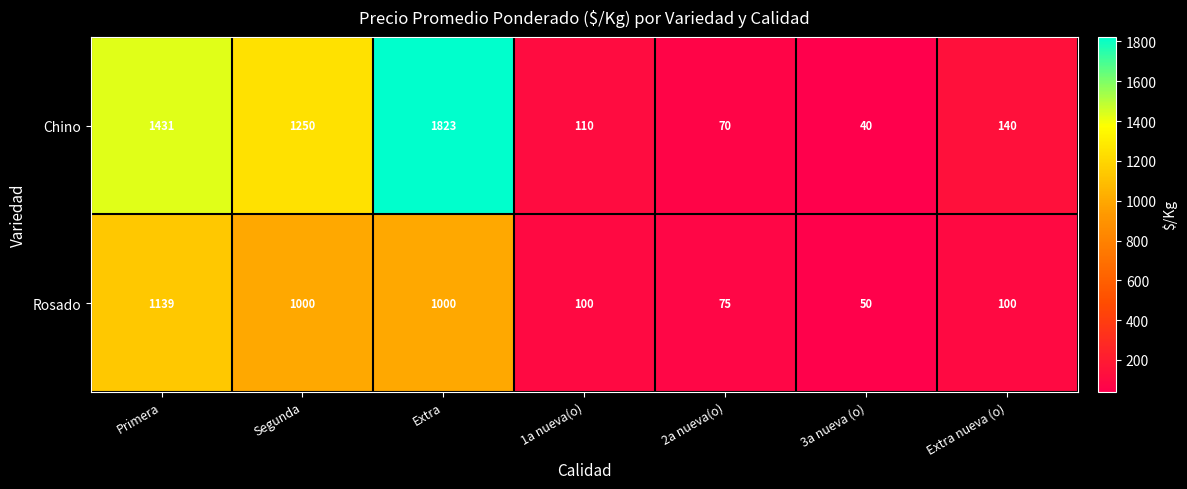

What is the total value across all series at 1a nueva(o)?

210